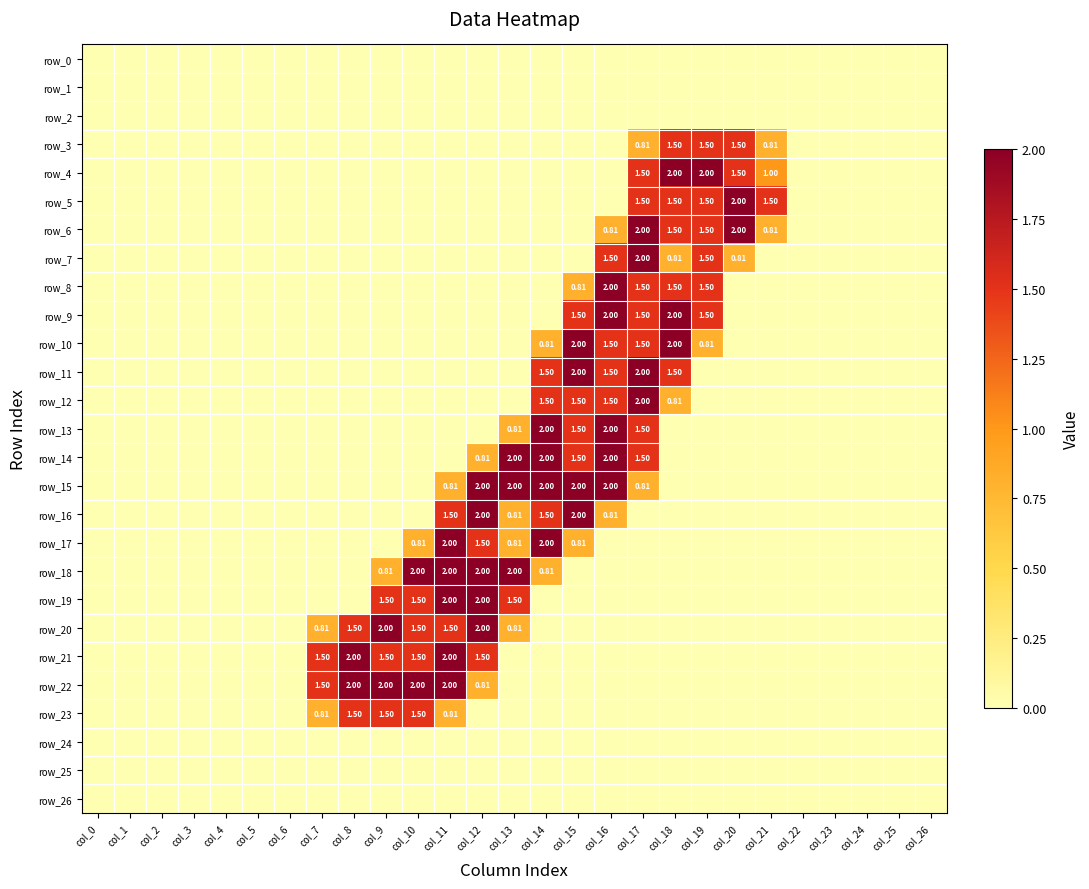

True or false: row_21 has a value of 1.0 at col_1.

False